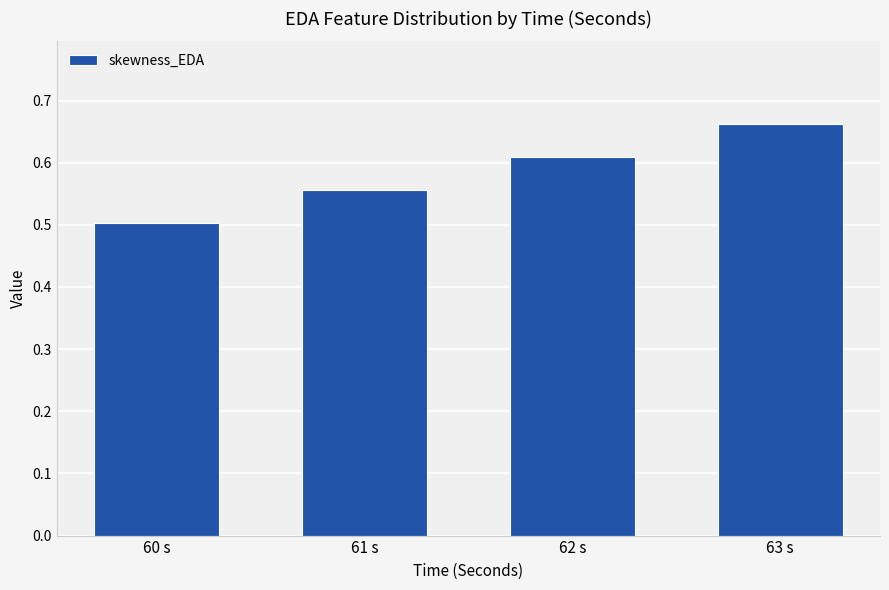

Between 61 s and 60 s, which is larger?

61 s